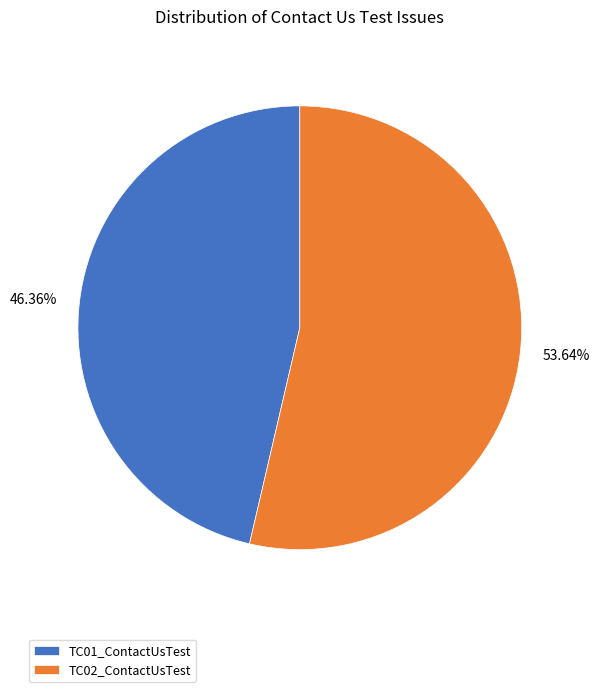

What percentage do TC01_ContactUsTest and TC02_ContactUsTest together represent?

100.0%